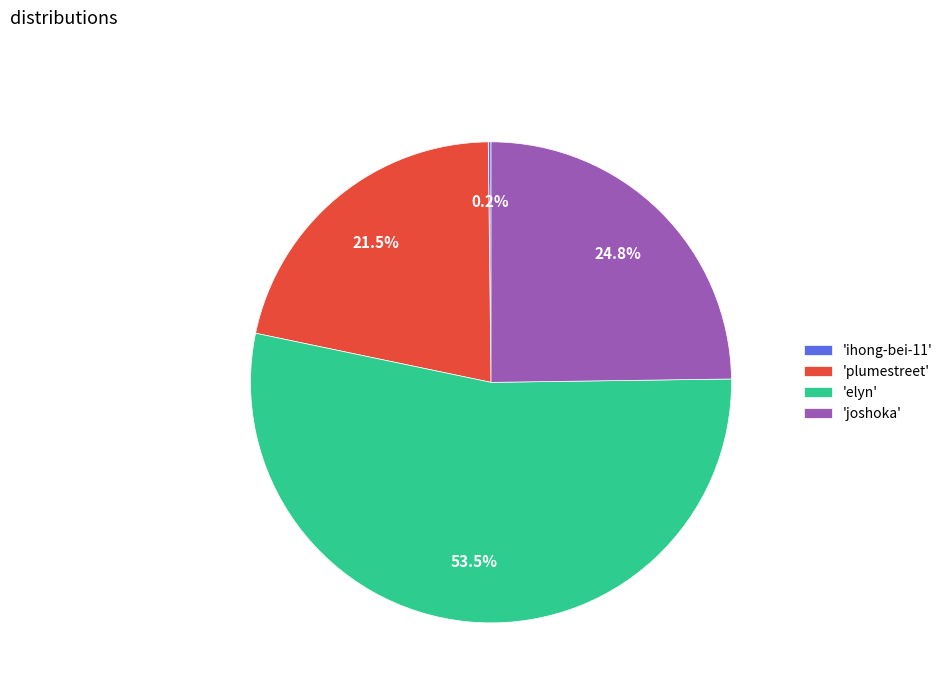

What is the largest slice in the pie chart?

'elyn'